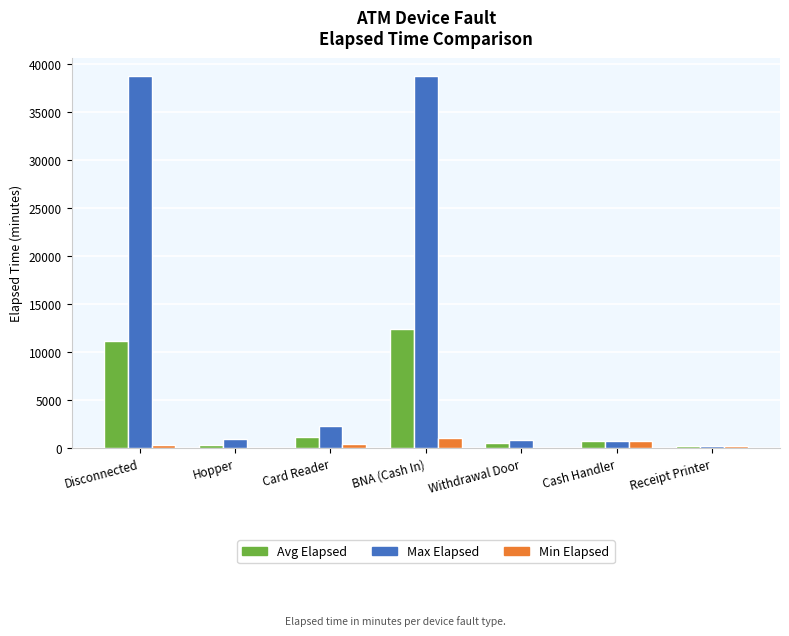

The value of Avg Elapsed at Hopper is 360. True or false?

True